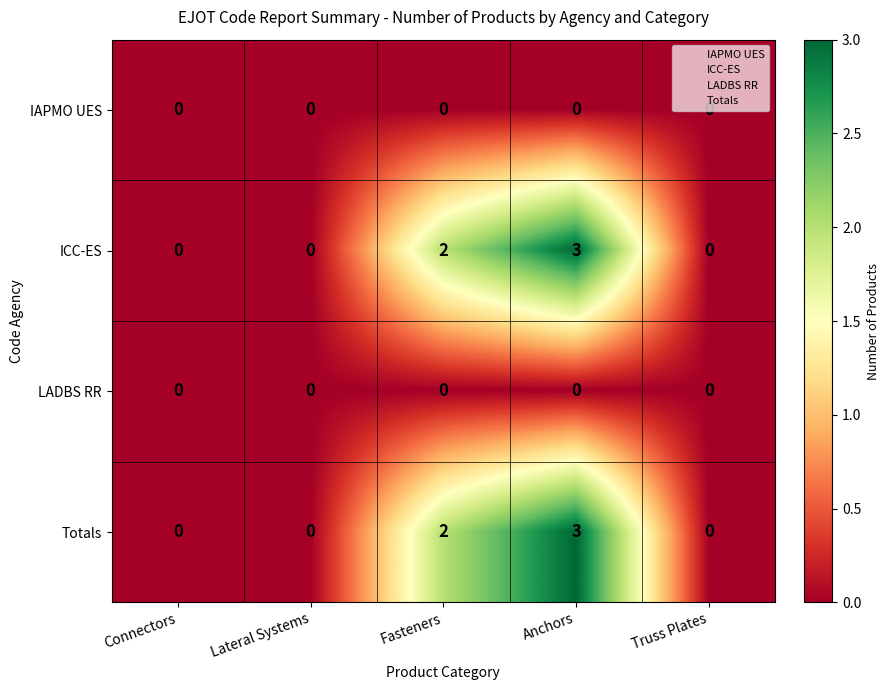

The value of ICC-ES at Truss Plates is 2. True or false?

False